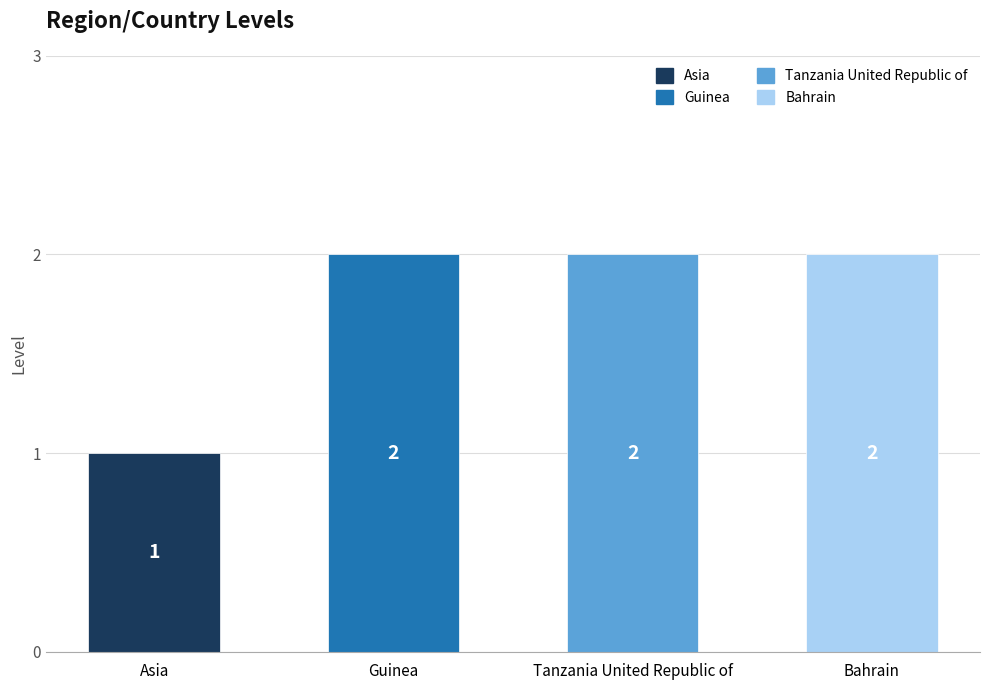

What is the greatest value displayed?

2